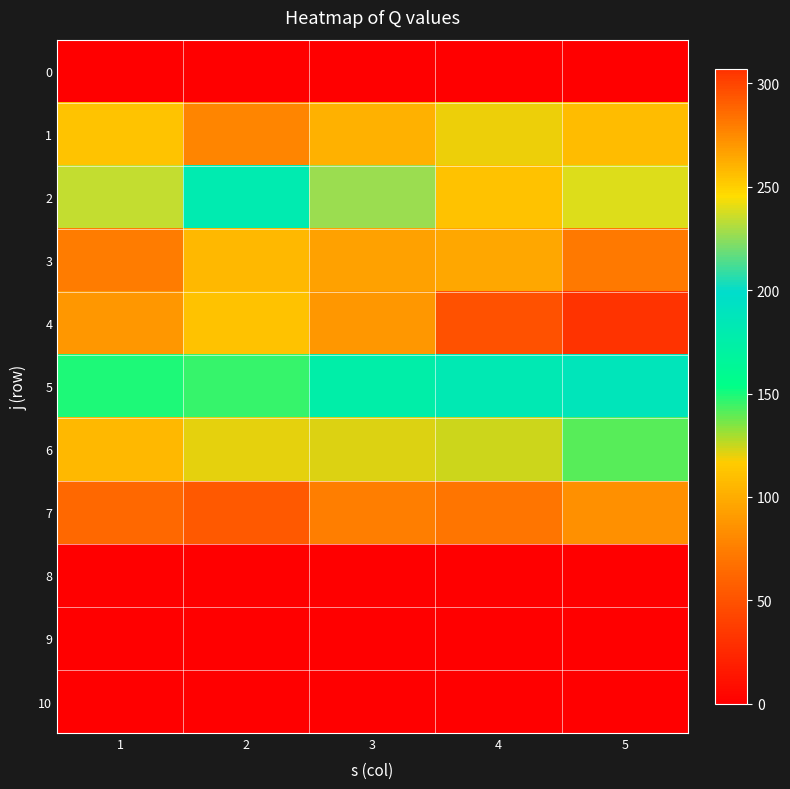

What is the total value across all series at 5?

1349